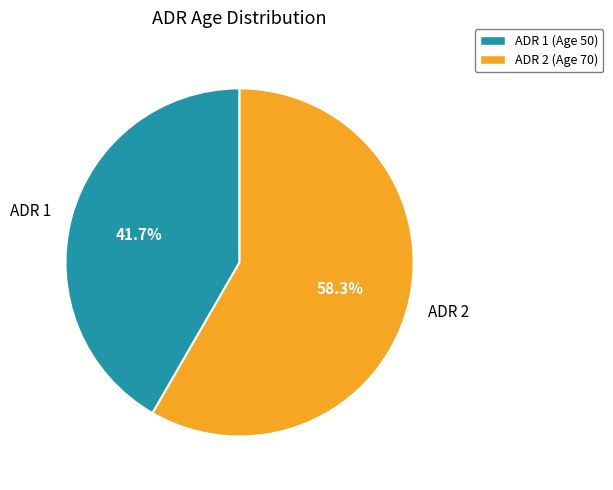

Rank the categories by value from highest to lowest.

ADR 2 (Age 70), ADR 1 (Age 50)